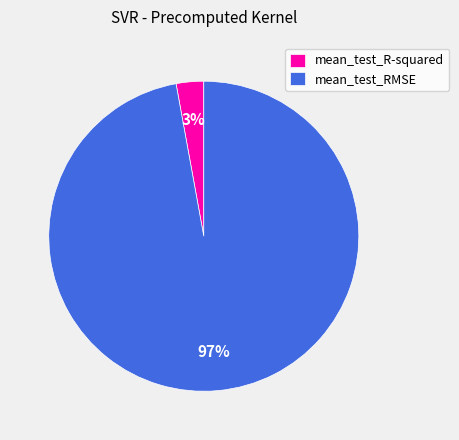

To the nearest percent, what percentage of the pie is mean_test_R-squared?

3%